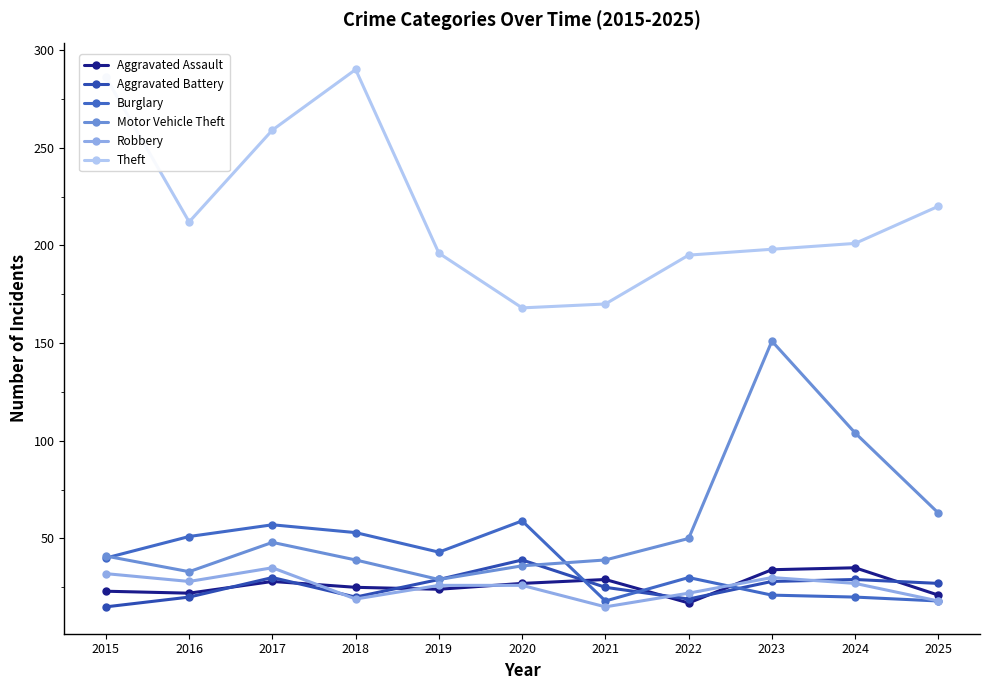

The Robbery series shows 5 at 2020. True or false?

False